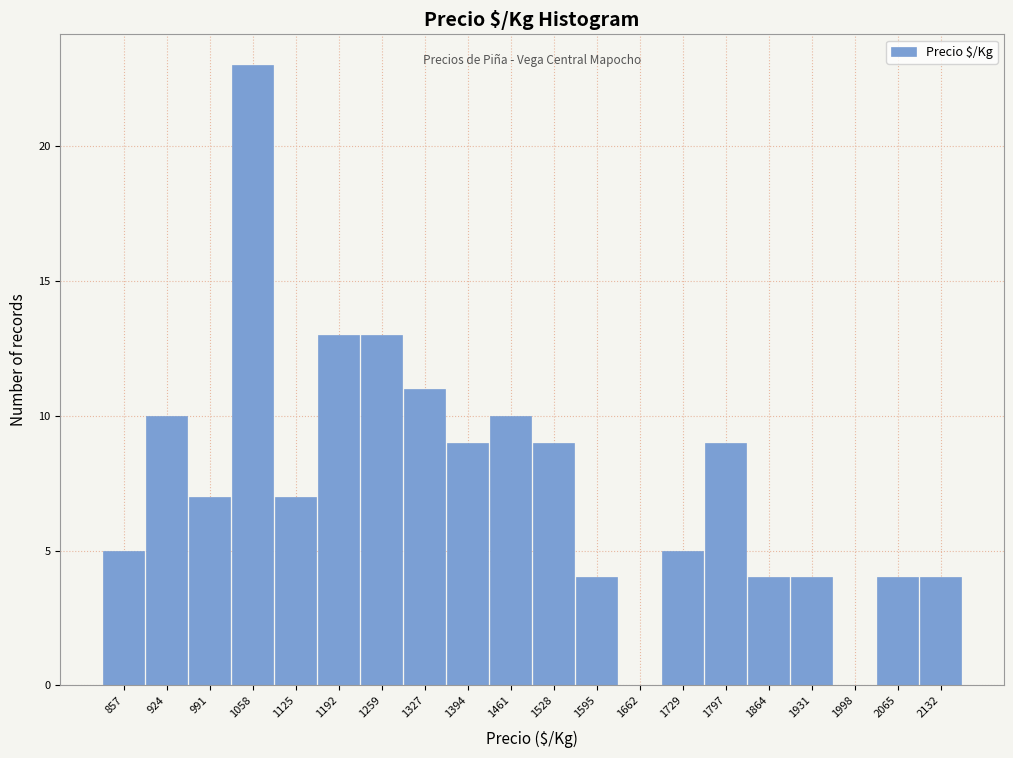

Reading left to right, what are all the values shown in this chart?

857=5	924=10	991=7	1058=23	1125=7	1192=13	1259=13	1327=11	1394=9	1461=10	1528=9	1595=4	1662=0	1729=5	1797=9	1864=4	1931=4	1998=0	2065=4	2132=4